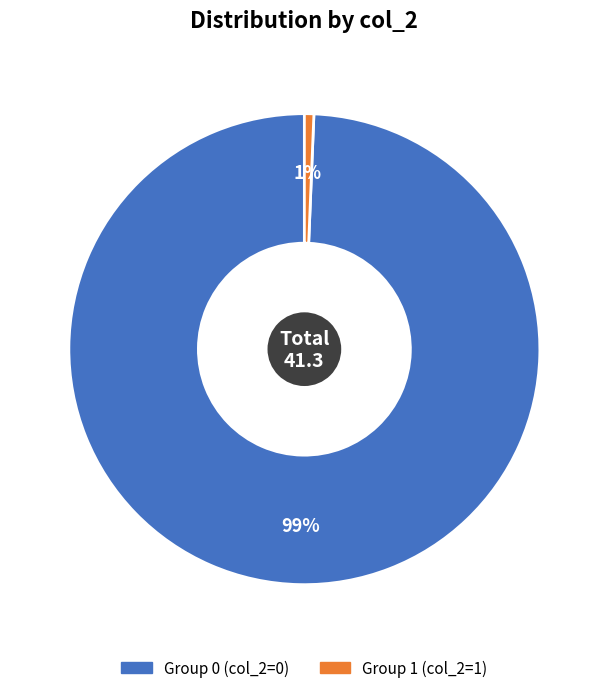

Is there any slice that represents more than half of the pie?

Yes